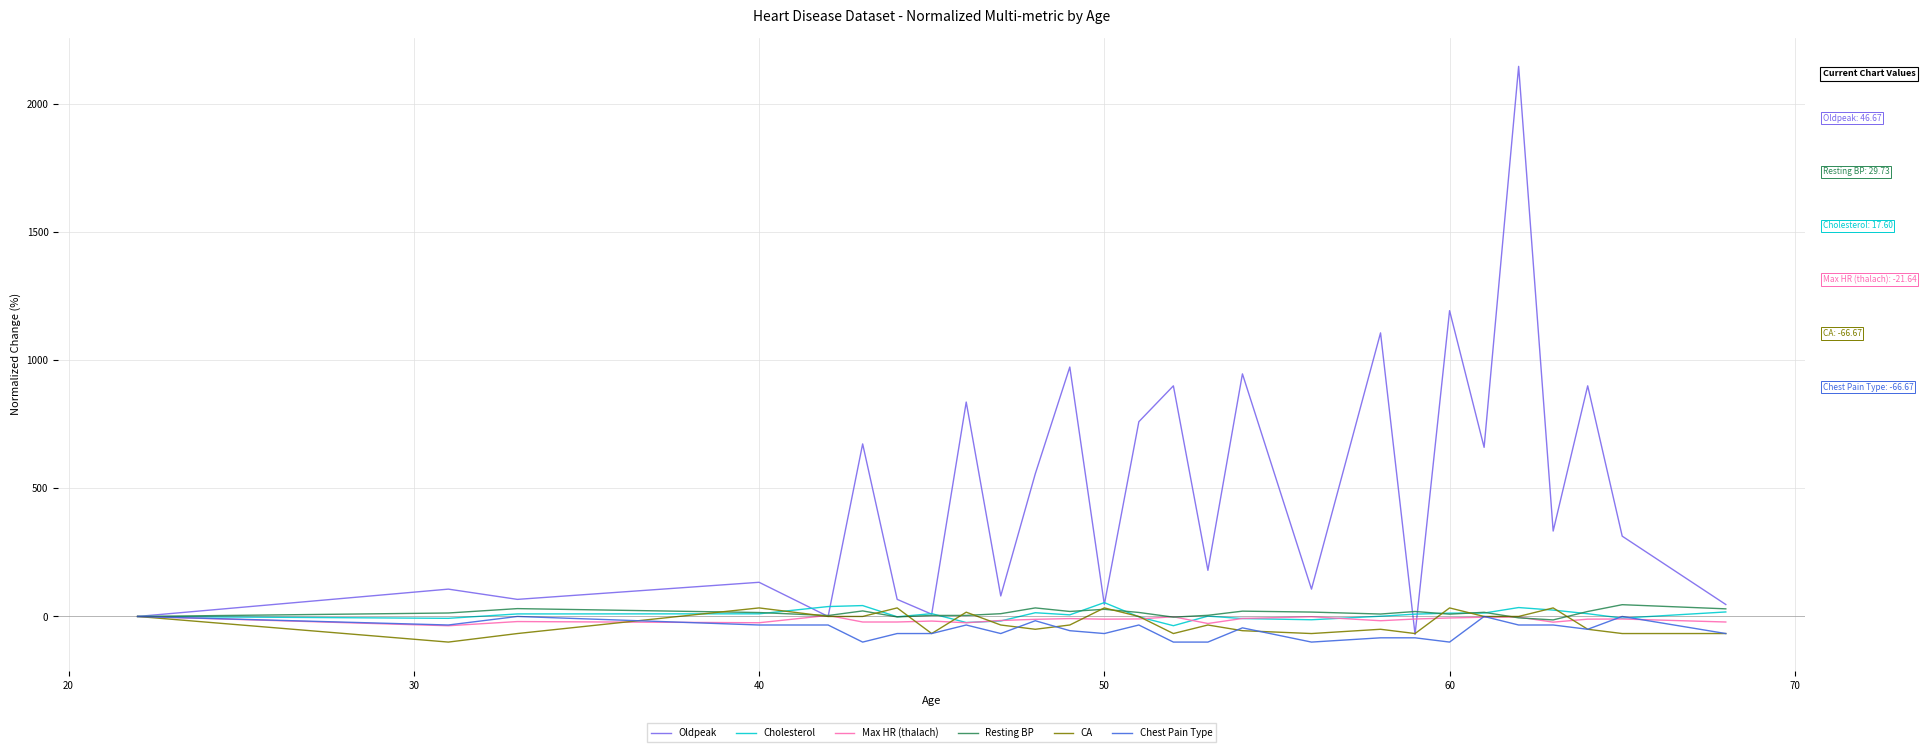

Which series has the largest total across all categories?

Oldpeak